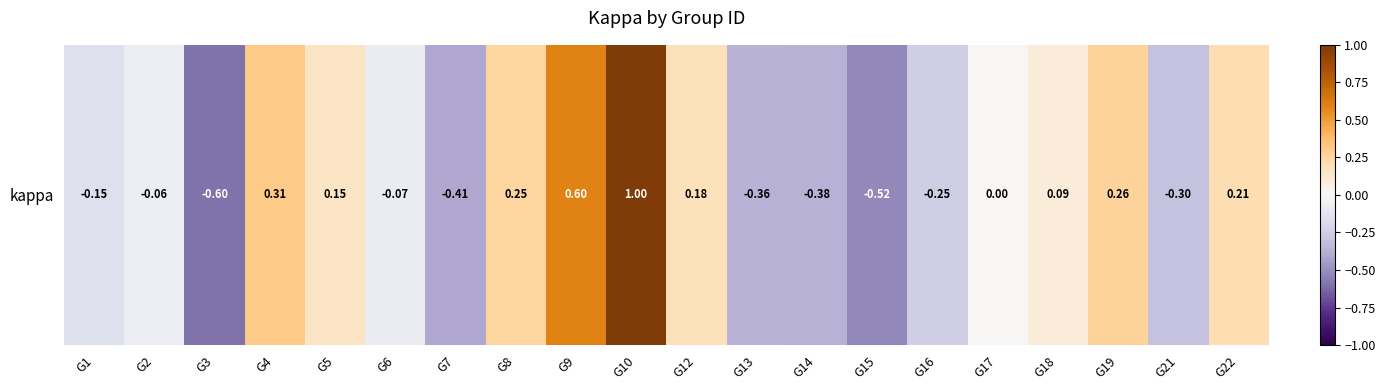

Count the number of data series in this chart.

1